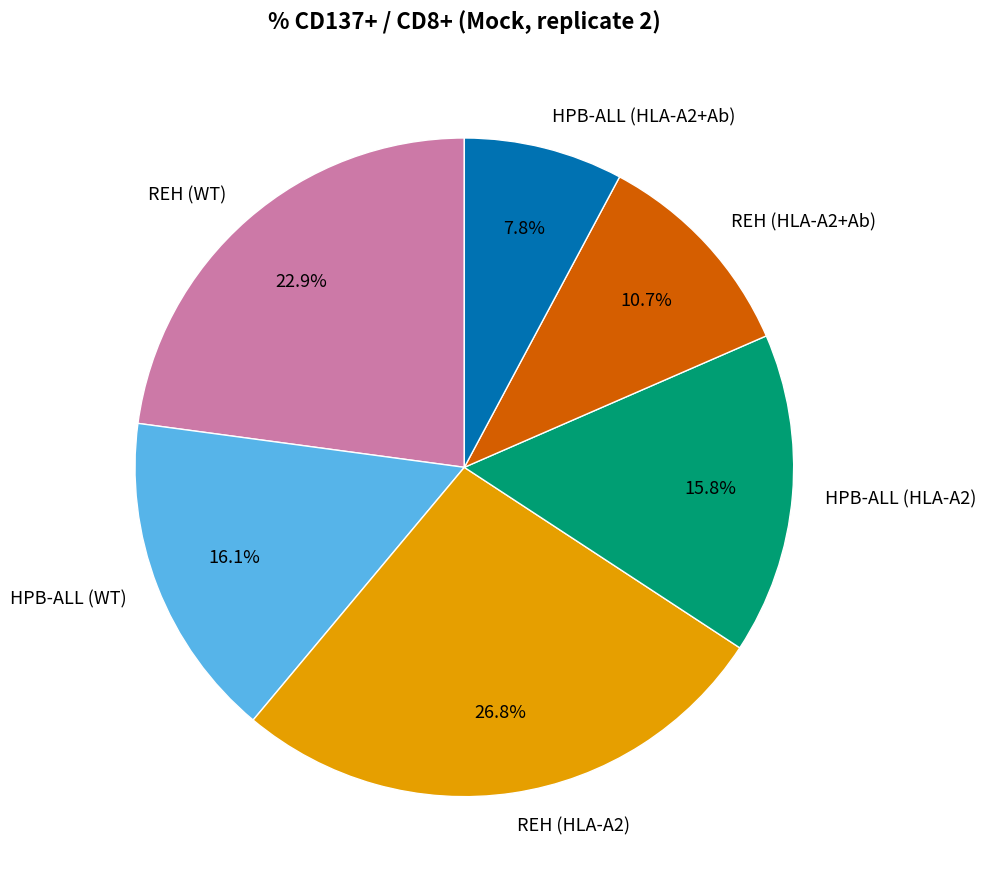

Does REH (HLA-A2) account for over 50% of the chart?

No